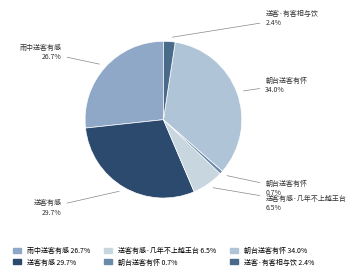

How many segments does this pie chart have?

6